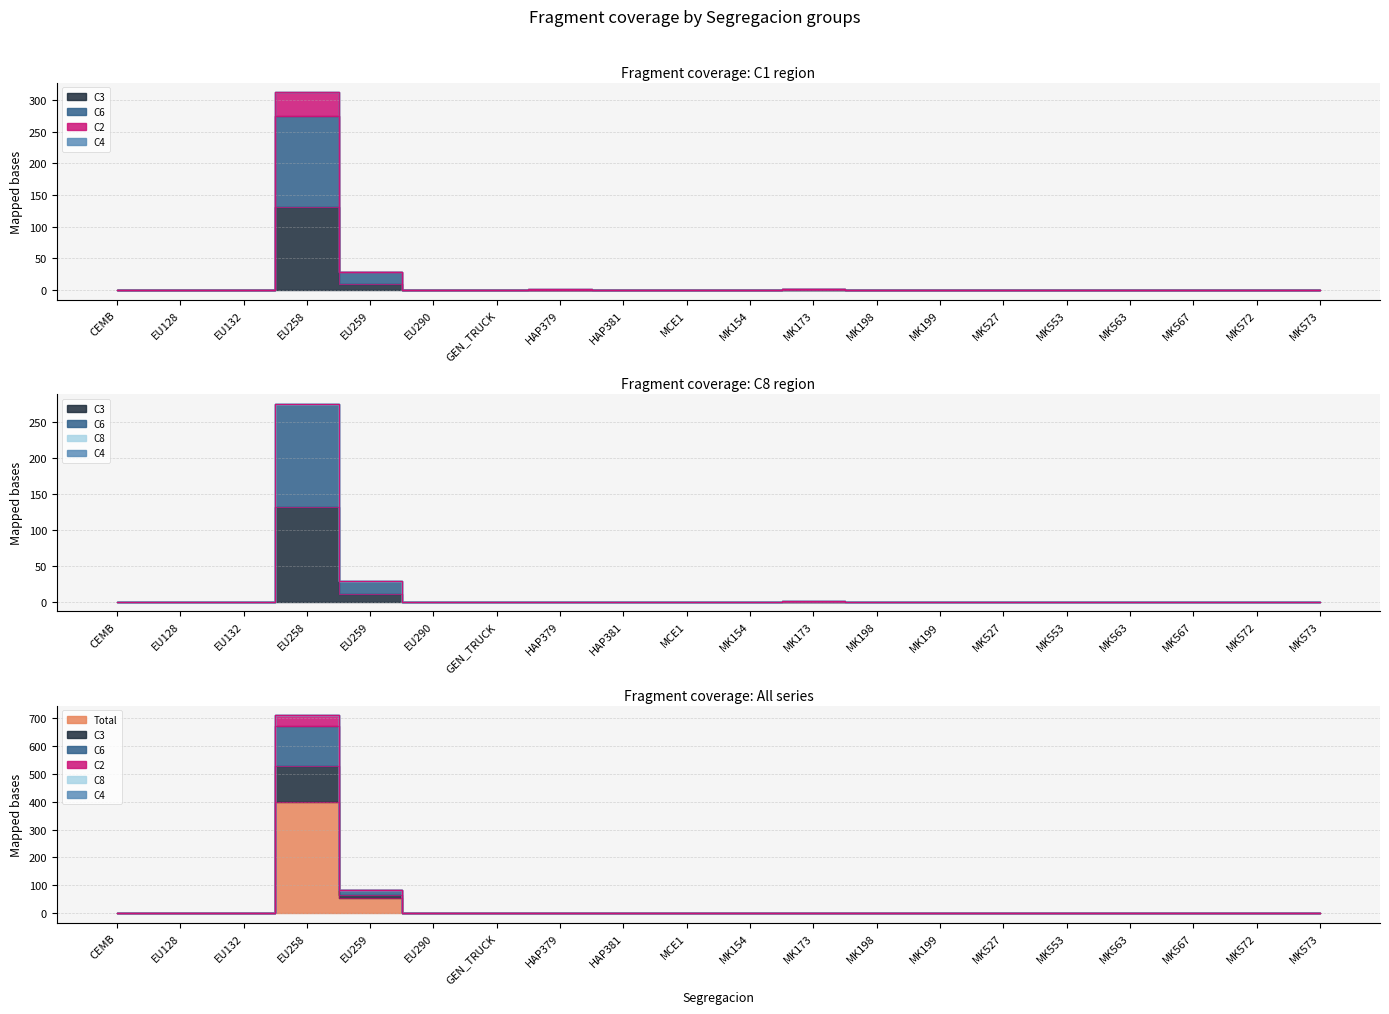

How many data points does each series have?

20